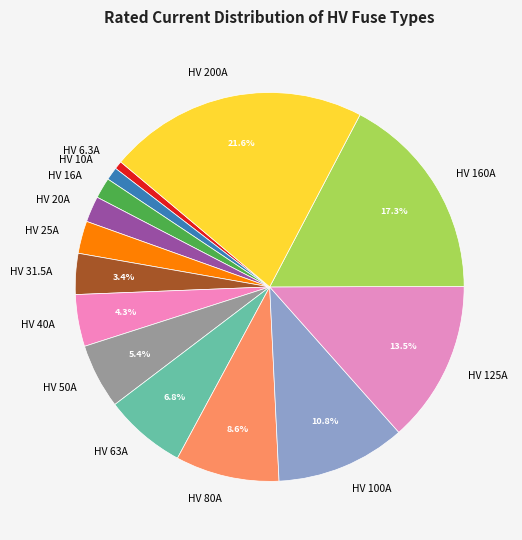

Is it true that HV 10A is 11% of the pie?

False